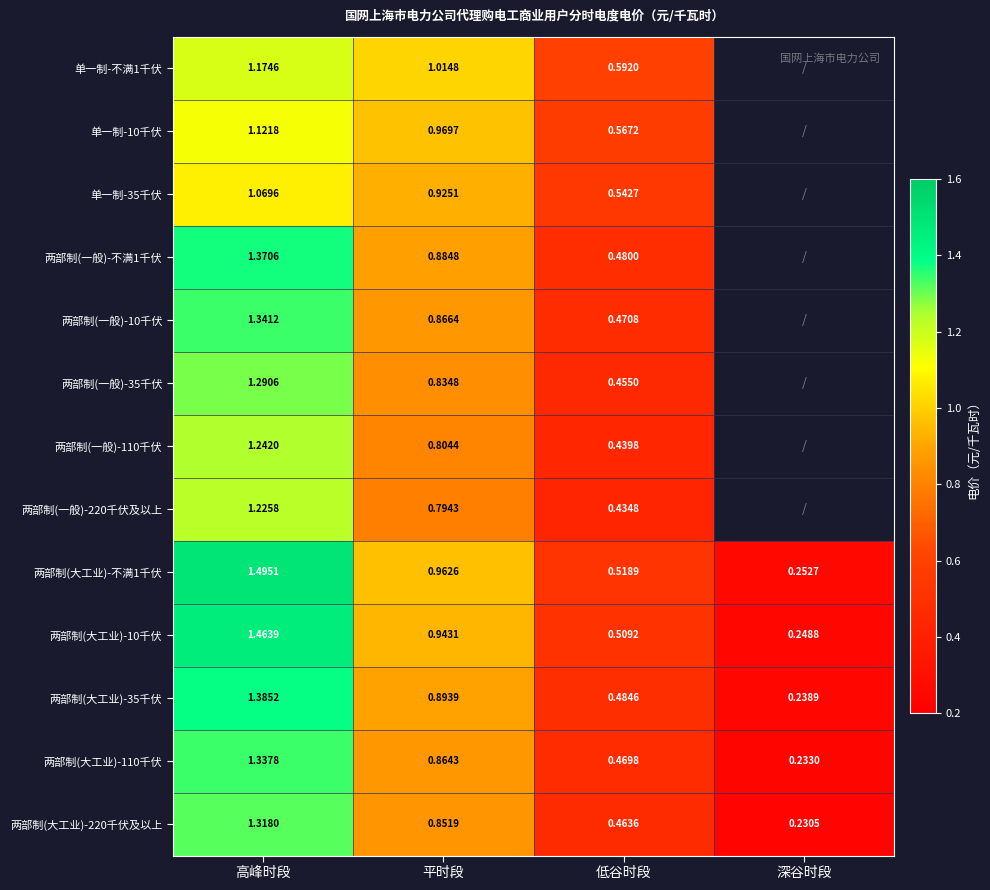

Which category has the highest value in the 两部制(大工业)-10千伏 series?

高峰时段